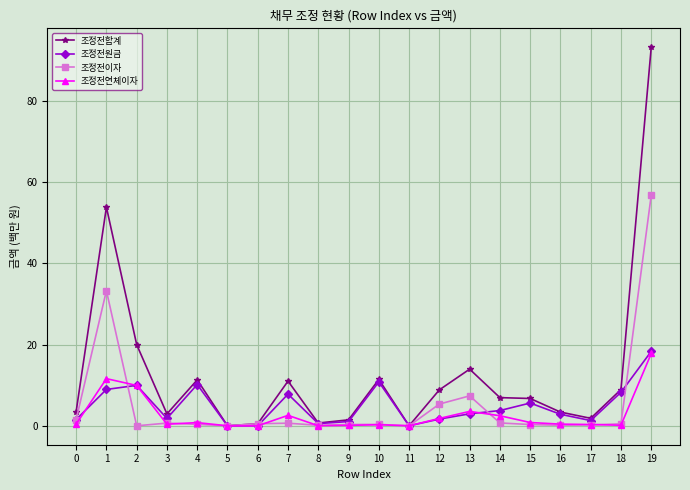

True or false: 조정전이자 has more than 0 interior local peaks.

True